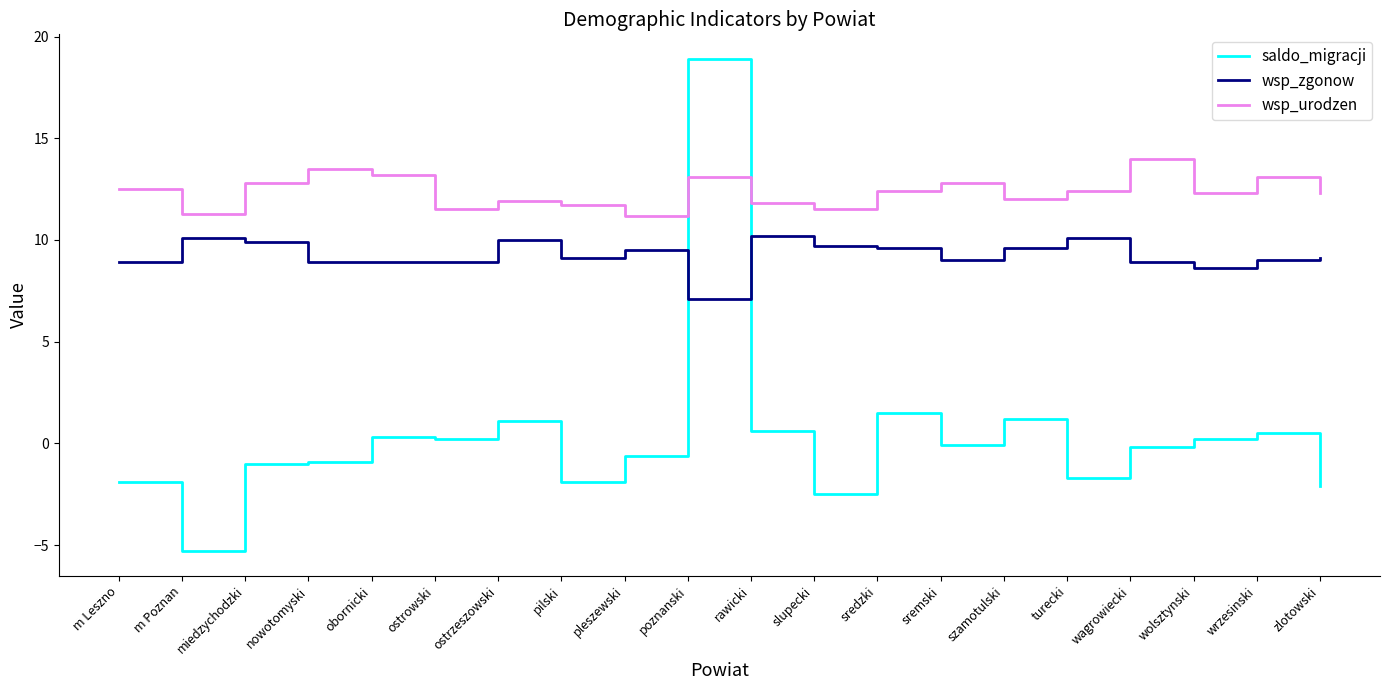

True or false: wsp_urodzen has a value of 17.0 at m Poznan.

False